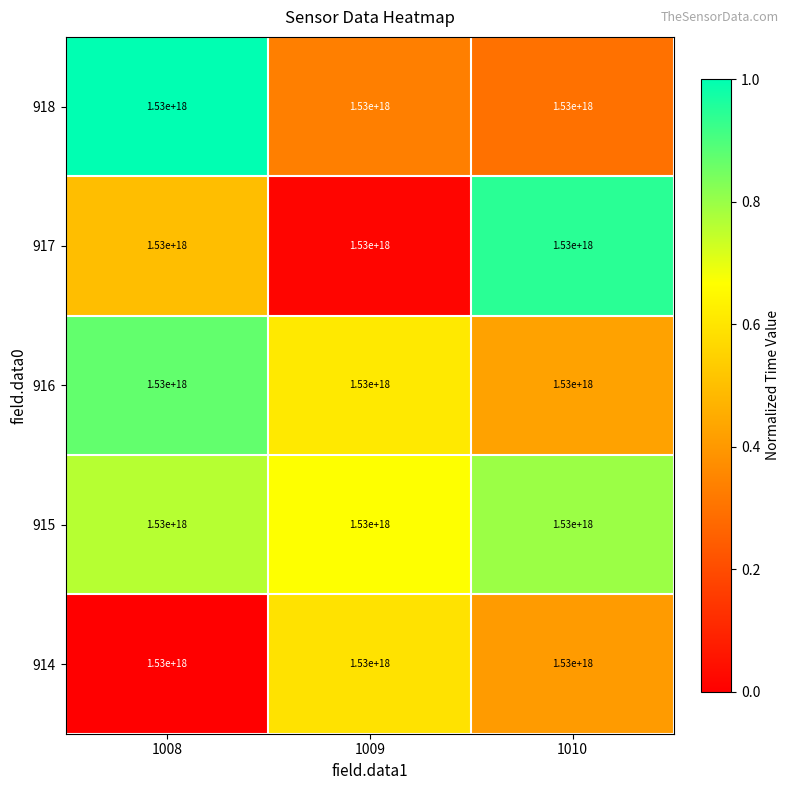

Which category has the highest value across all series?

1008